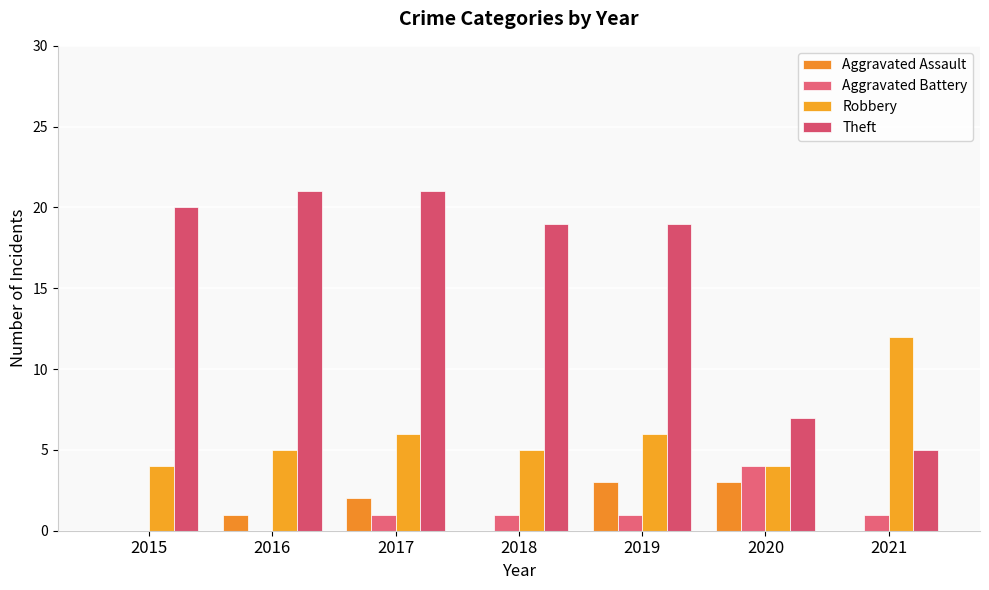

Rank the categories by Aggravated Assault value from lowest to highest.

2015, 2018, 2021, 2016, 2017, 2019, 2020